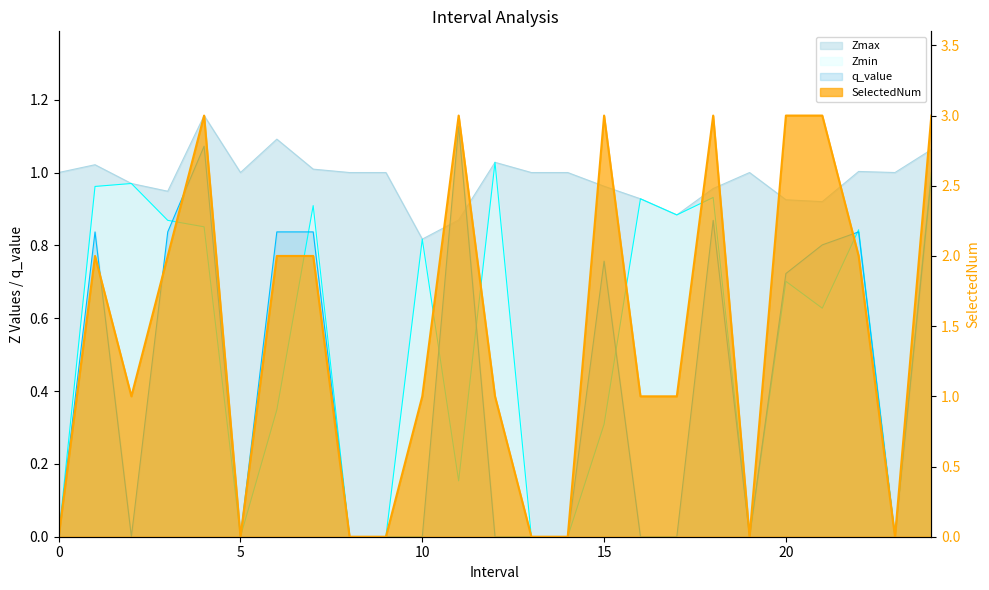

What is the average value of the q_value series?

0.4